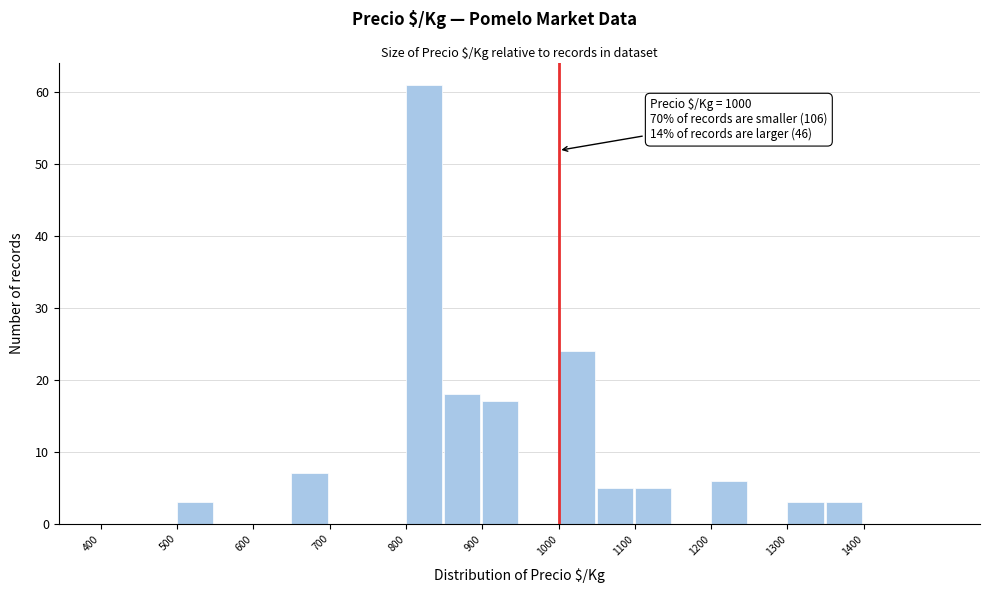

Over which range of the x-axis is the bar tallest?

800 to 850